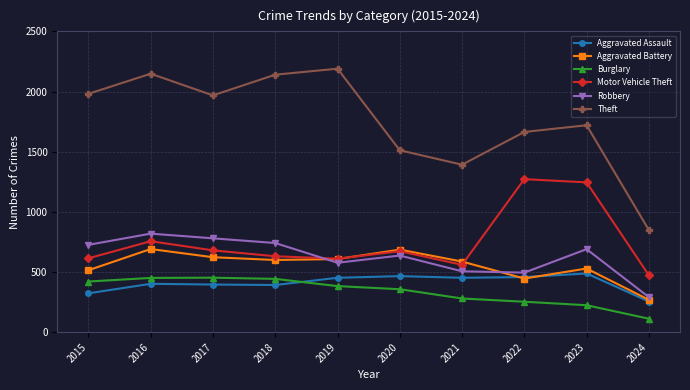

Rank the series by their maximum value, from highest to lowest.

Theft, Motor Vehicle Theft, Robbery, Aggravated Battery, Aggravated Assault, Burglary